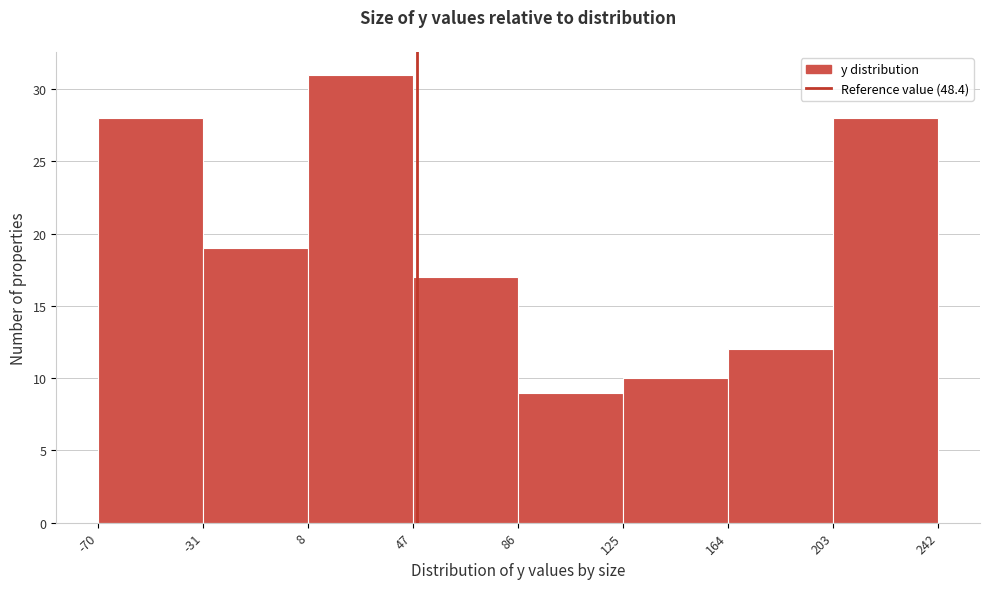

How tall is the bar that spans 203 to 242 on the x-axis? The values are not printed on the chart, so give them approximately, as read against the axis.

28